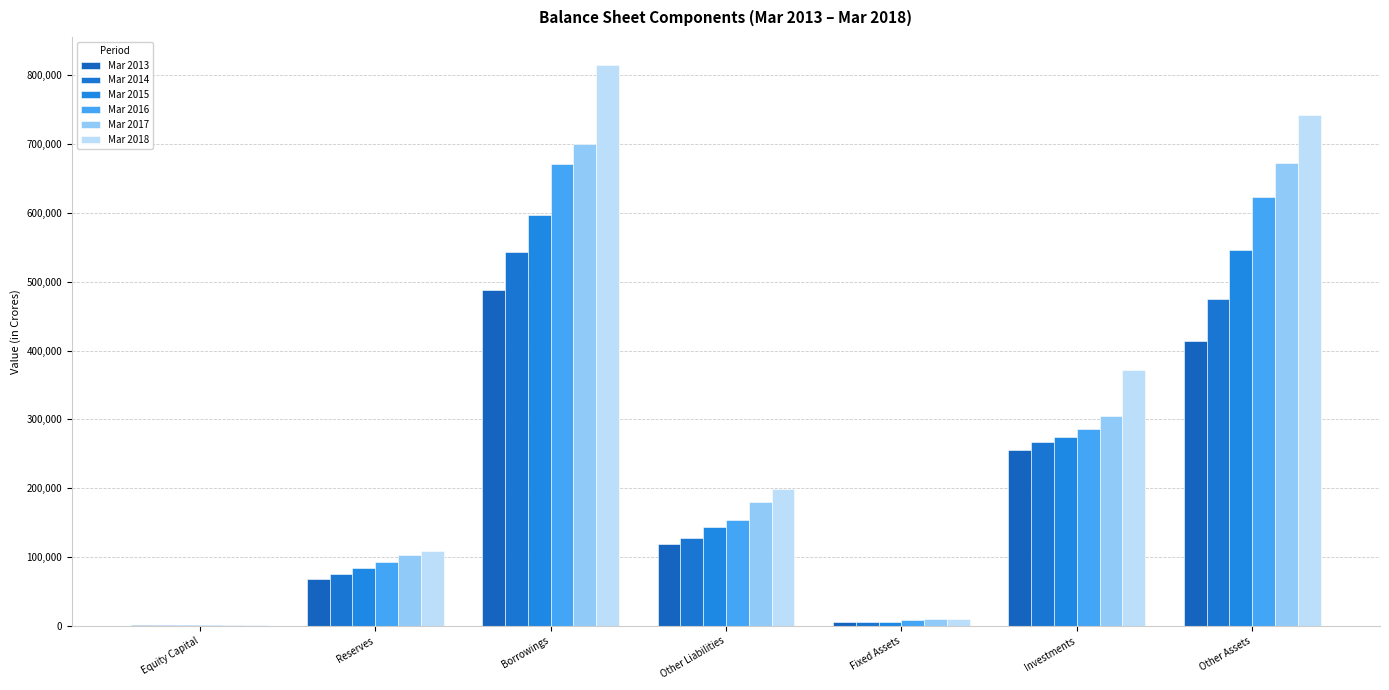

Reading left to right, transcribe all the data shown in this chart.

Mar 2013: Equity Capital=1154	Reserves=67609	Borrowings=487659	Other Liabilities=118401	Fixed Assets=5473	Investments=255667	Other Assets=413682
Mar 2014: Equity Capital=1155	Reserves=75275	Borrowings=543055	Other Liabilities=128278	Fixed Assets=5507	Investments=267609	Other Assets=474646
Mar 2015: Equity Capital=1160	Reserves=83545	Borrowings=597207	Other Liabilities=144167	Fixed Assets=5871	Investments=274311	Other Assets=545897
Mar 2016: Equity Capital=1163	Reserves=92948	Borrowings=671455	Other Liabilities=153190	Fixed Assets=8713	Investments=286044	Other Assets=623999
Mar 2017: Equity Capital=1165	Reserves=103467	Borrowings=700874	Other Liabilities=180219	Fixed Assets=9338	Investments=304373	Other Assets=672013
Mar 2018: Equity Capital=1286	Reserves=109344	Borrowings=815198	Other Liabilities=198453	Fixed Assets=9465	Investments=372208	Other Assets=742608